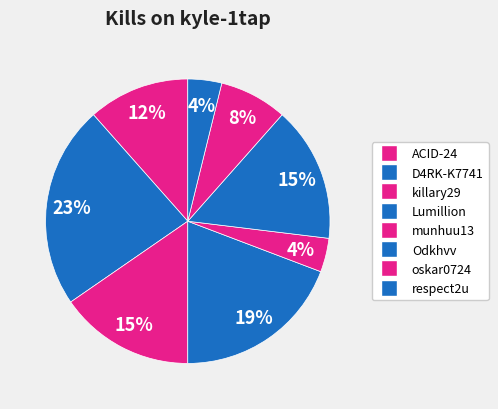

To the nearest percent, what percentage of the pie is ACID-24?

12%